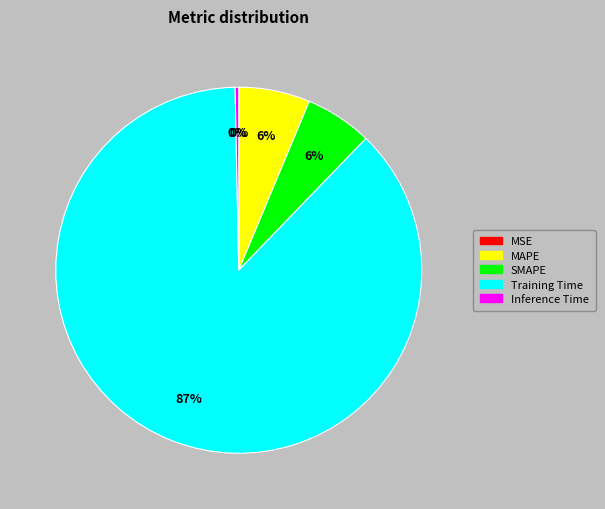

What is the majority slice?

Training Time